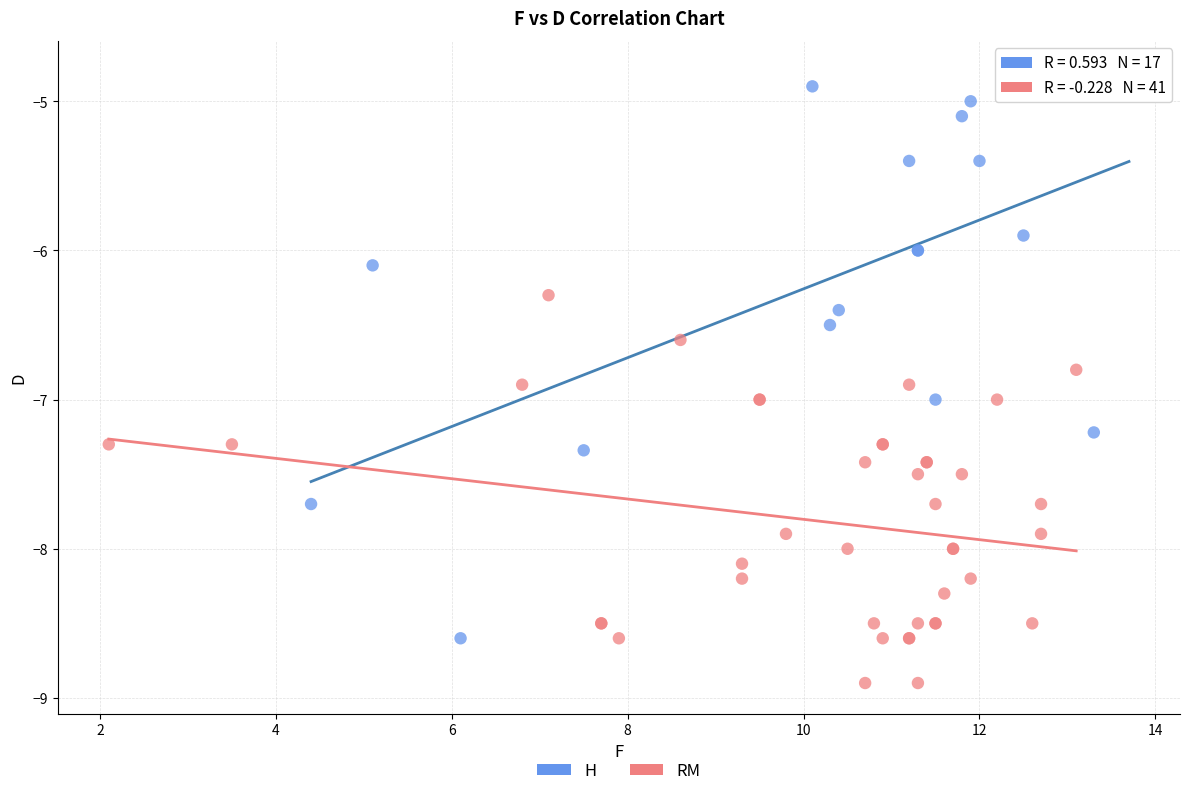

Which series reaches the minimum Y coordinate?

RM